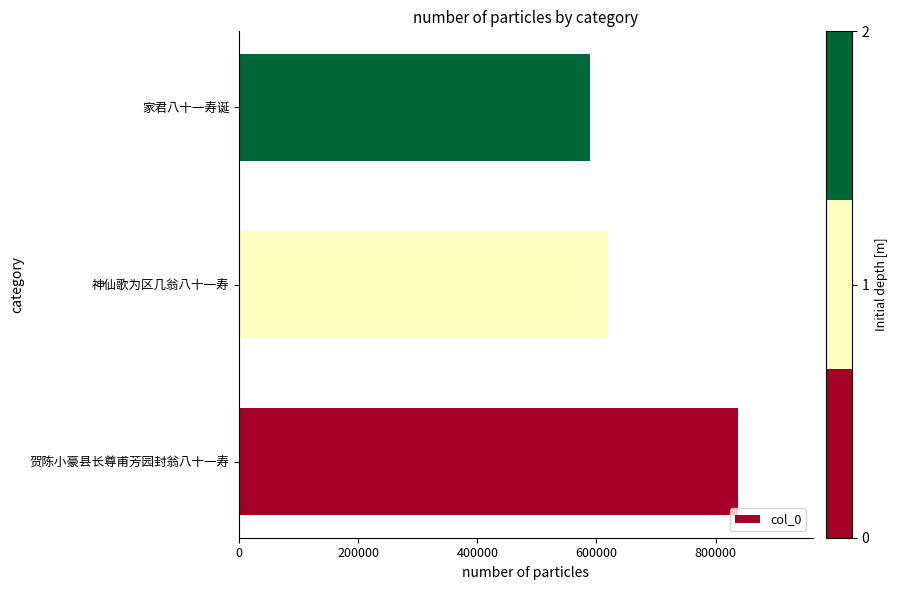

How many bars are there in total?

3